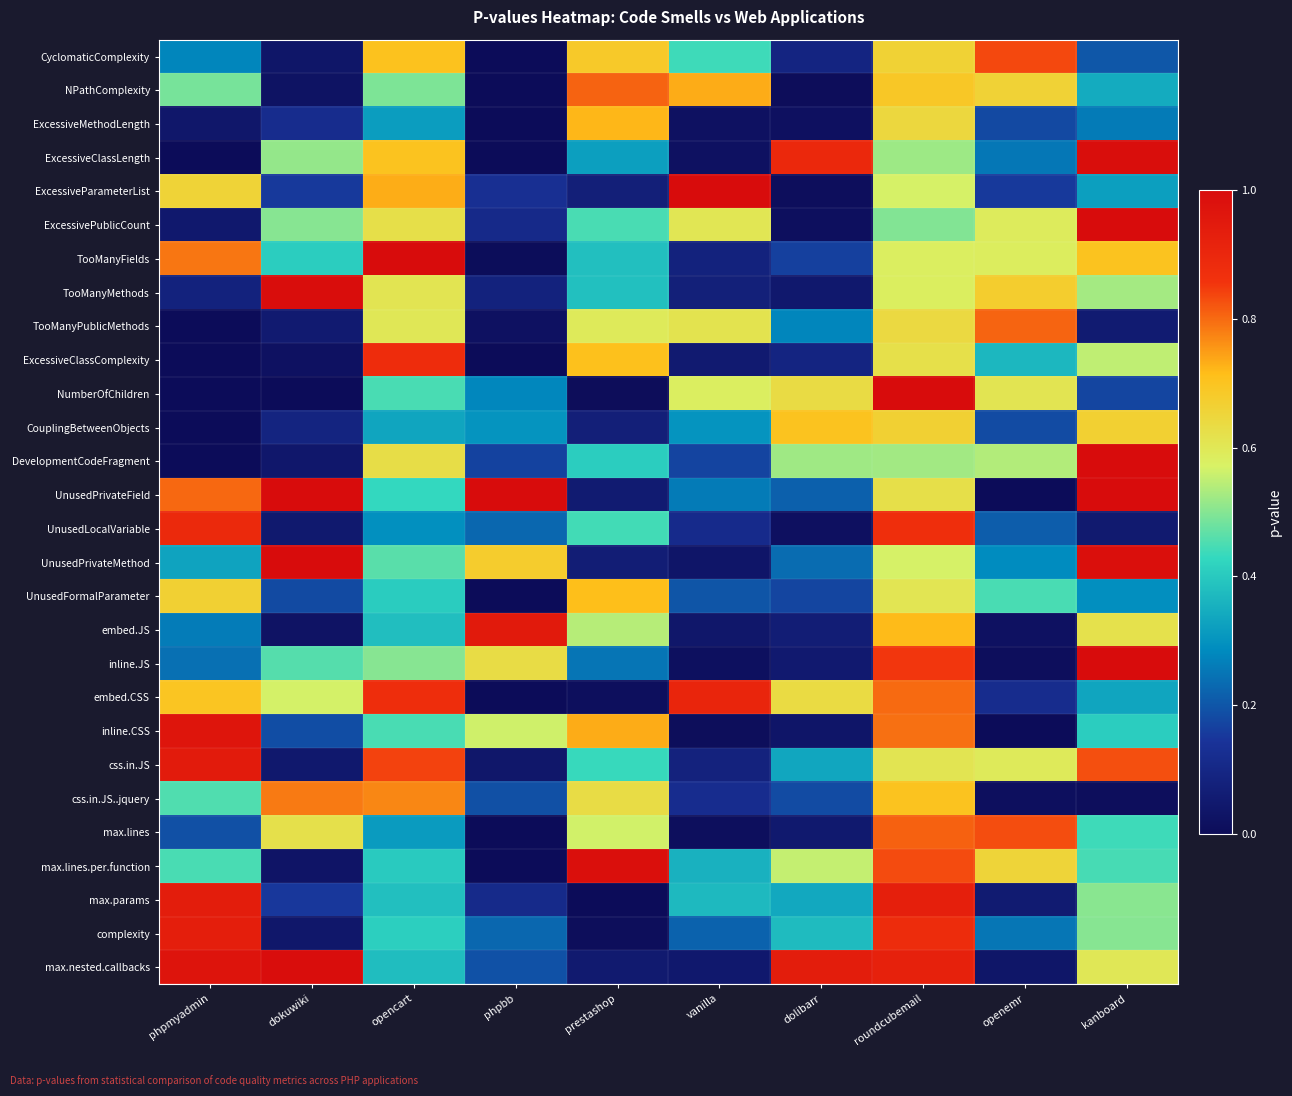

Rank the series by their maximum value, from lowest to highest.

CouplingBetweenObjects, UnusedFormalParameter, ExcessiveMethodLength, css.in.JS..jquery, TooManyPublicMethods, NPathComplexity, max.lines, CyclomaticComplexity, ExcessiveClassComplexity, UnusedLocalVariable, embed.CSS, complexity, max.params, css.in.JS, embed.JS, inline.CSS, max.lines.per.function, ExcessiveClassLength, TooManyMethods, max.nested.callbacks, ExcessiveParameterList, ExcessivePublicCount, TooManyFields, NumberOfChildren, DevelopmentCodeFragment, UnusedPrivateField, UnusedPrivateMethod, inline.JS